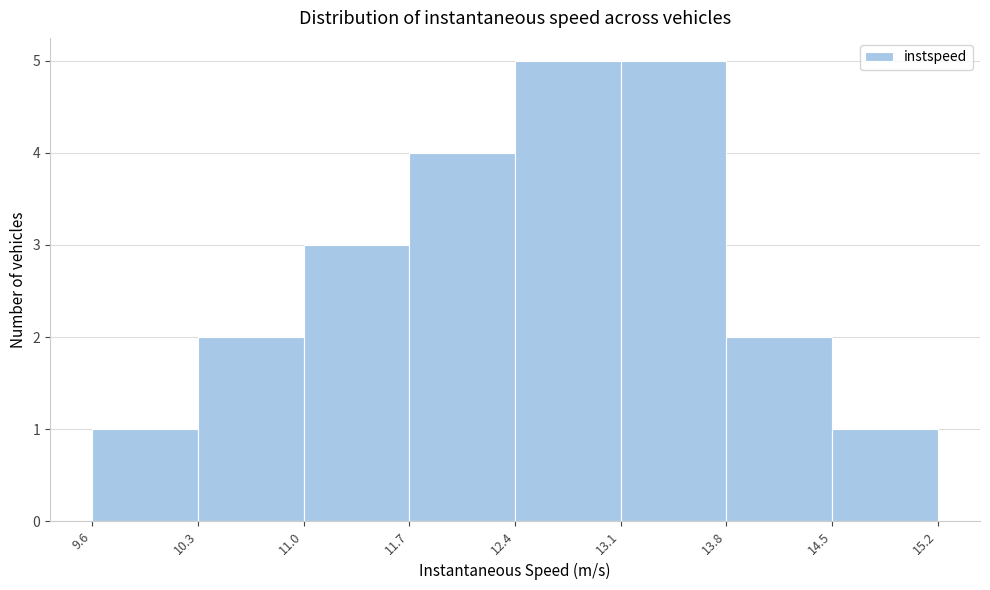

Reading left to right, list every bar in this chart as the range it spans on the x-axis followed by its height. The values are not printed on the chart, so give them approximately, as read against the axis.

9.6 to 10.3: 1
10.3 to 11.0: 2
11.0 to 11.7: 3
11.7 to 12.4: 4
12.4 to 13.1: 5
13.1 to 13.8: 5
13.8 to 14.5: 2
14.5 to 15.2: 1